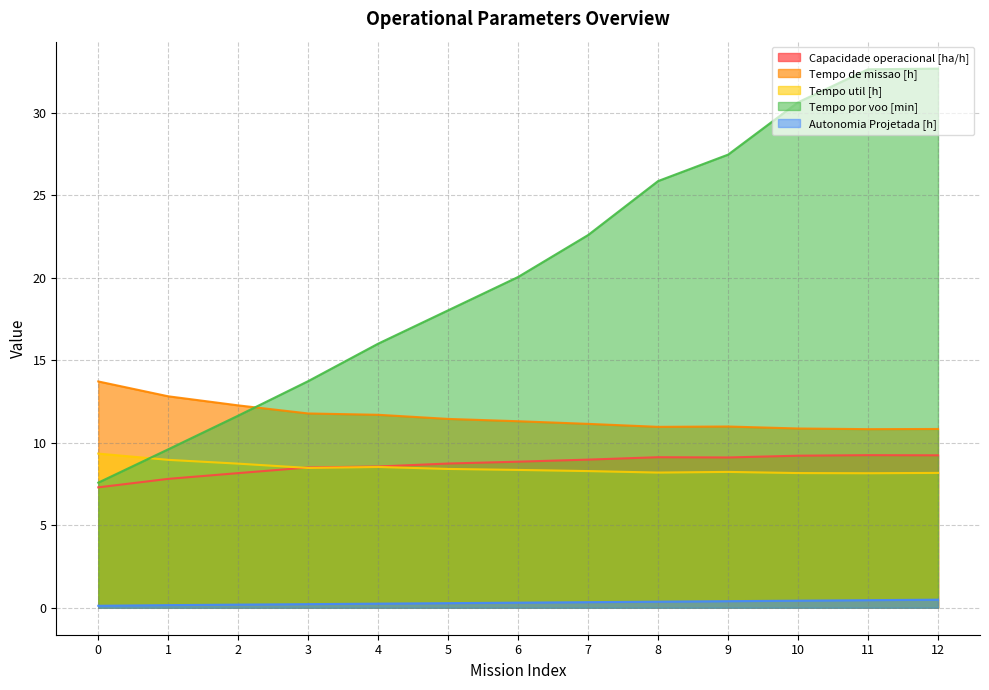

True or false: Tempo de missao [h] and Tempo util [h] intersect in this chart.

False